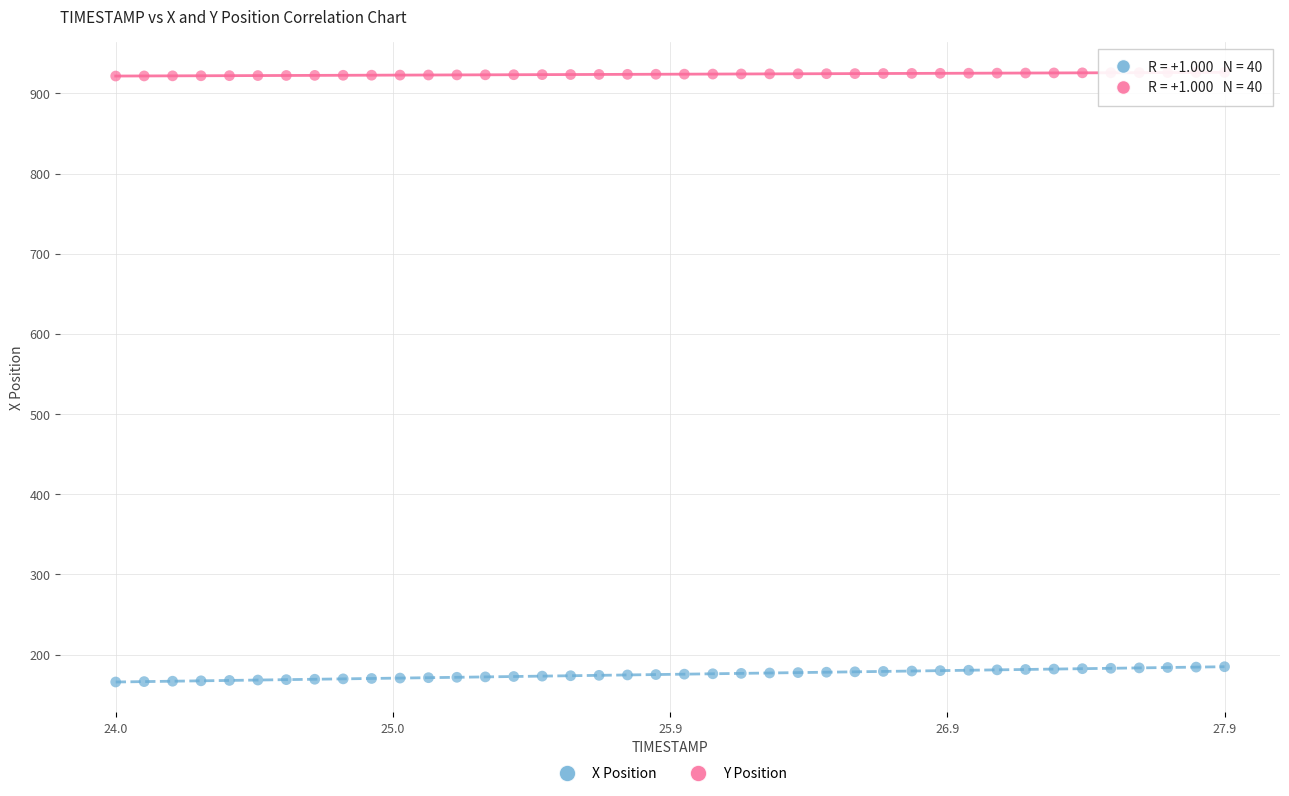

Which series contains the lowest Y value?

X Position